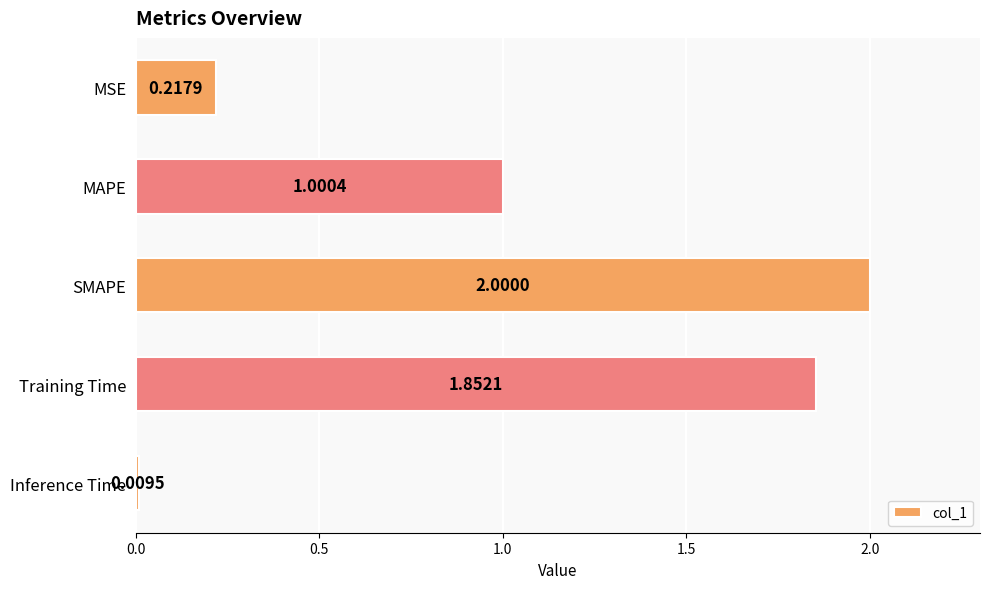

Does the chart contain stacked bars?

No